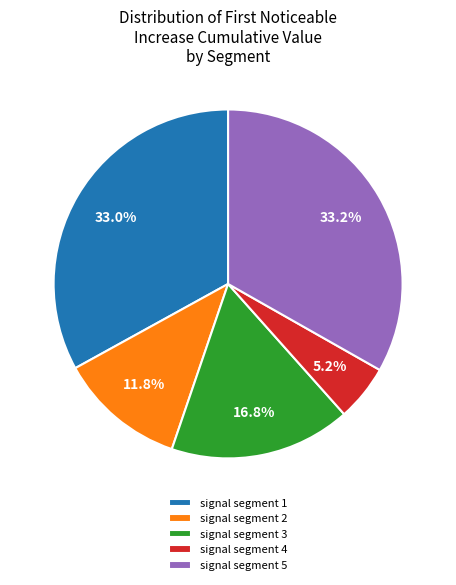

Which has a higher value, signal segment 4 or signal segment 1?

signal segment 1